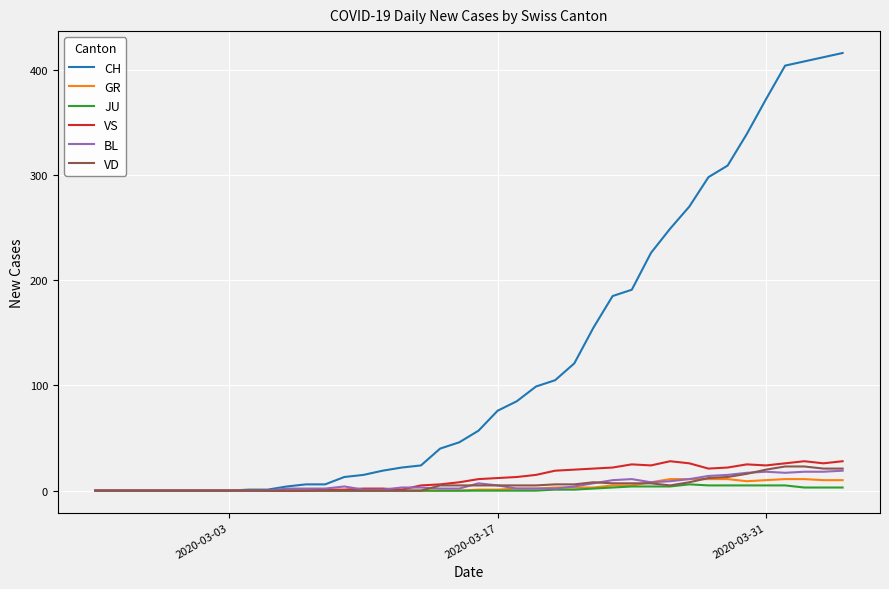

What is the maximum value for VD?

23